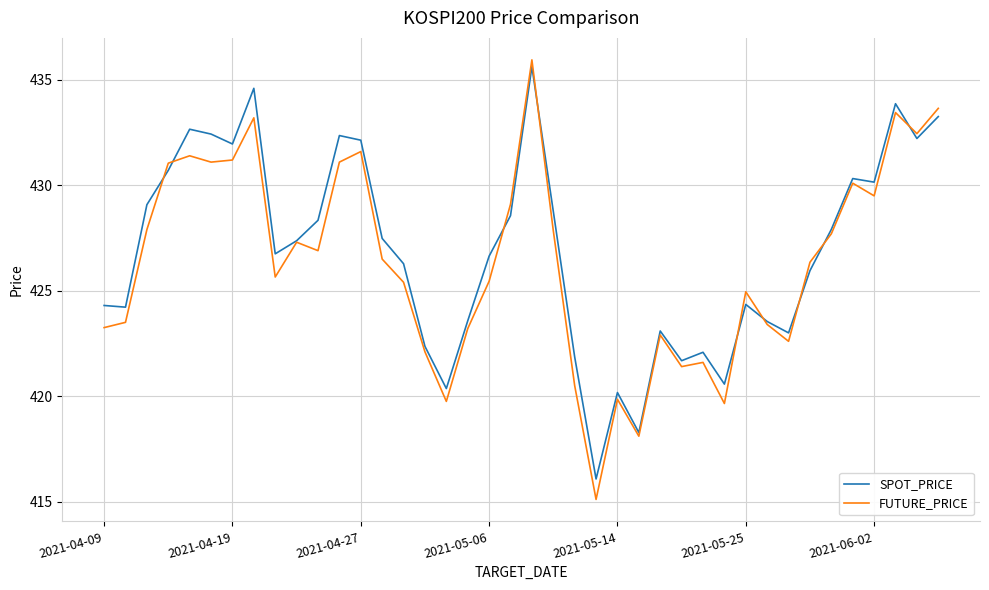

How many values in the SPOT_PRICE series are below 427?

20